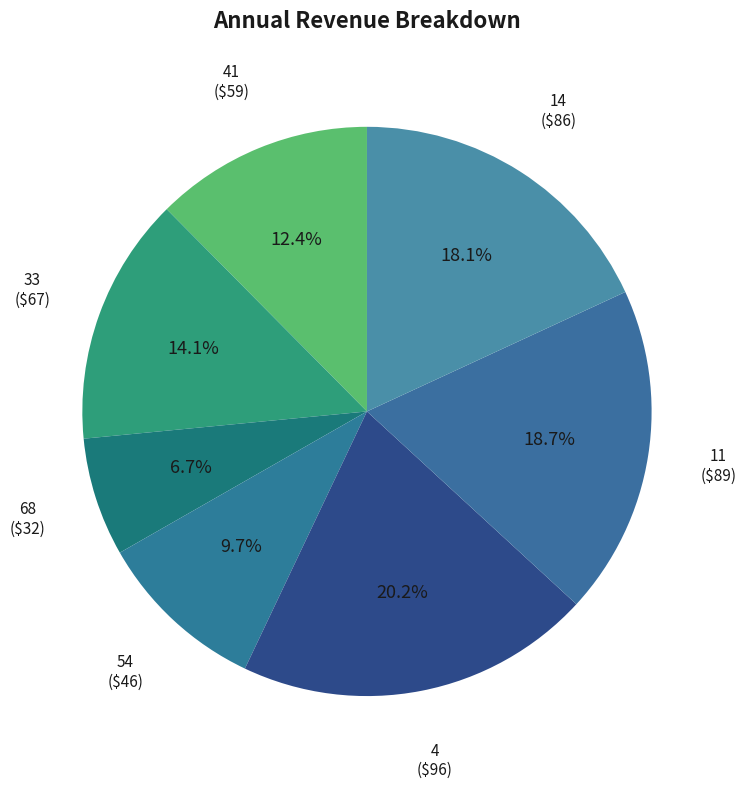

Count the number of slices in the pie.

7